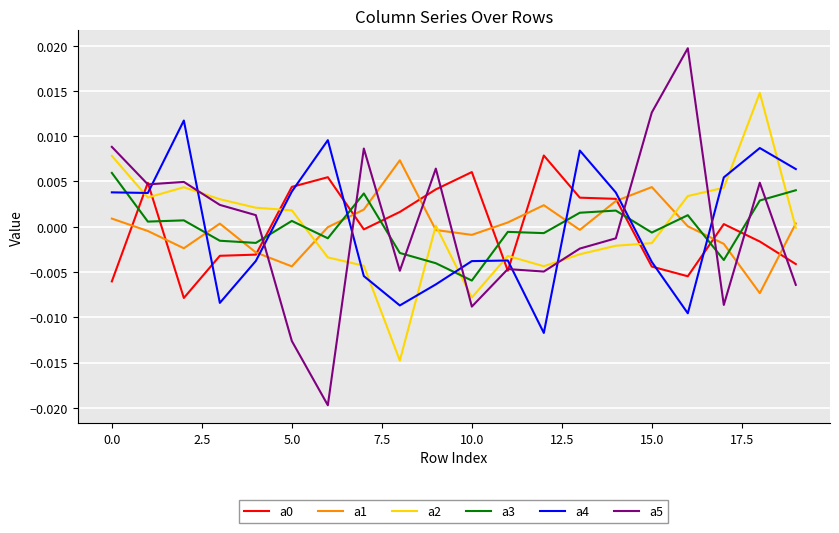

True or false: a4 and a0 cross at least once.

True